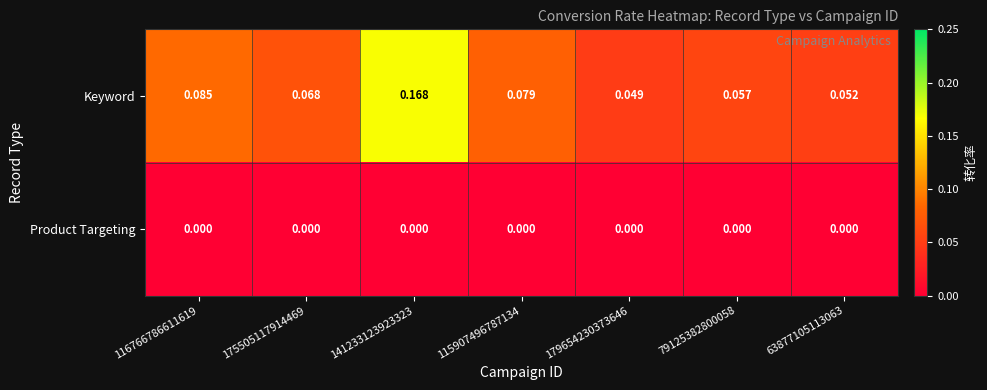

Rank the series by their average value, from lowest to highest.

Product Targeting, Keyword